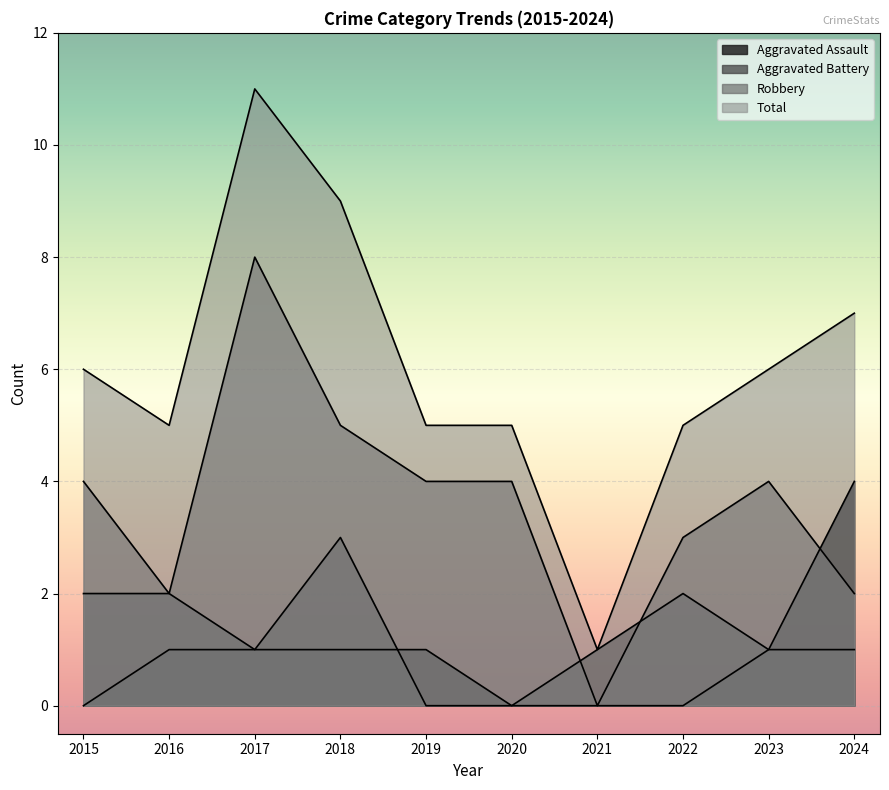

Between 2019 and 2017, which is larger?

2019